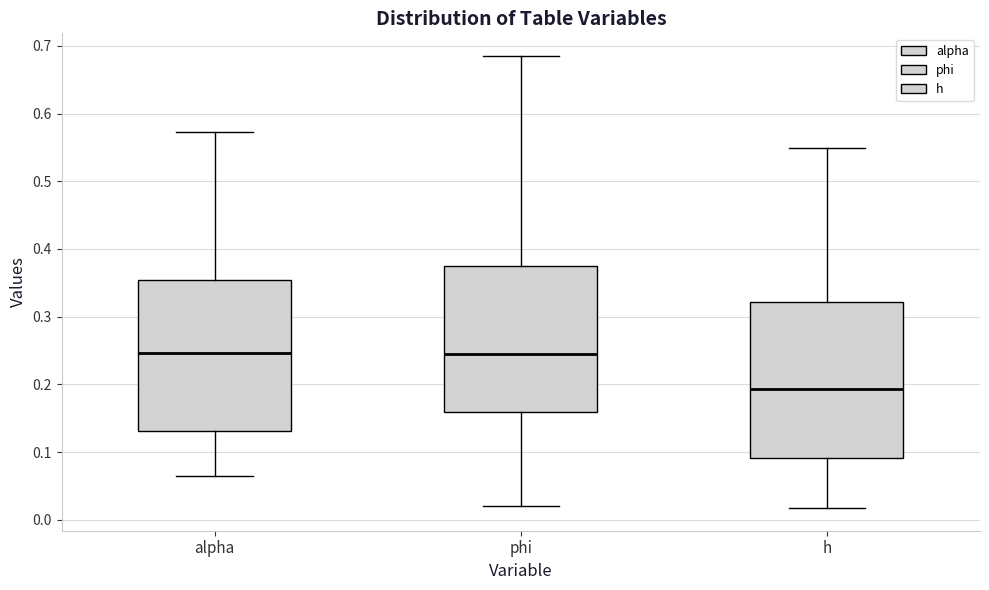

Which box has the lowest median line?

h